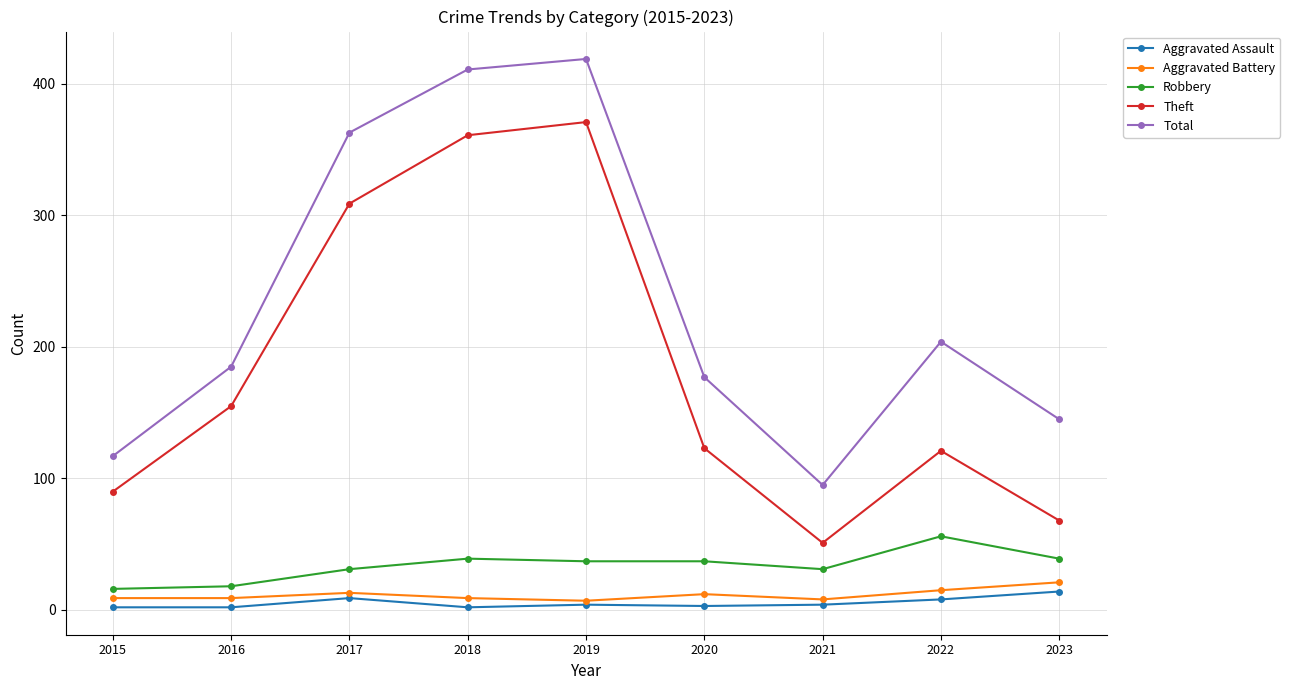

Which series has the largest total across all categories?

Total